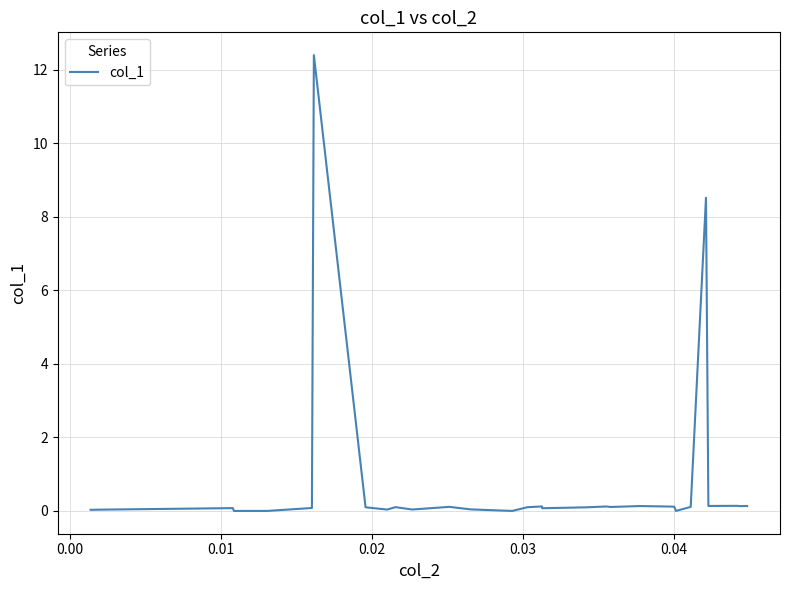

What is the greatest value displayed?

12.4